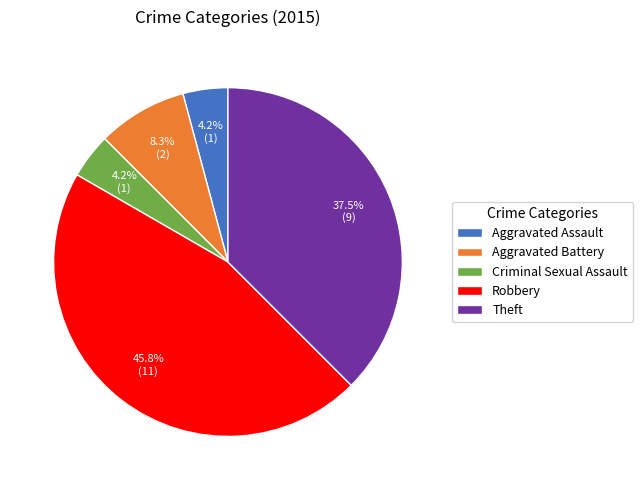

What percentage do Criminal Sexual Assault and Aggravated Battery together represent?

12.5%